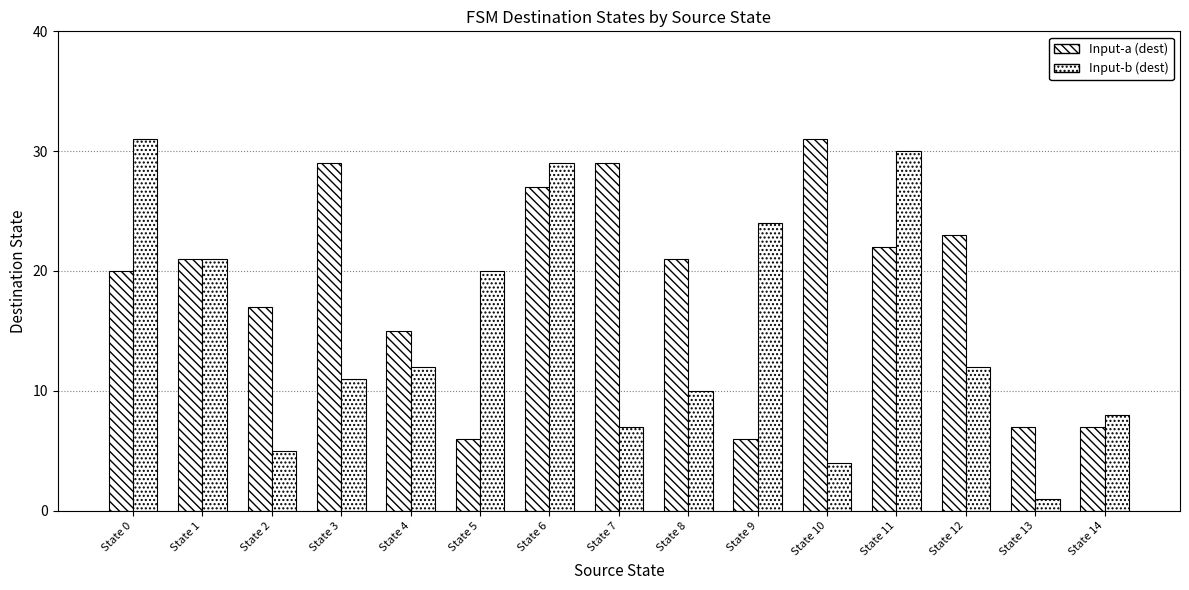

What is the maximum value shown in the chart?

31